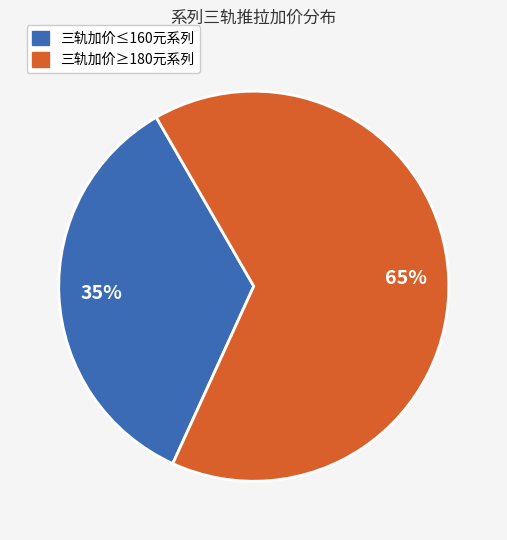

Count the number of slices in the pie.

2